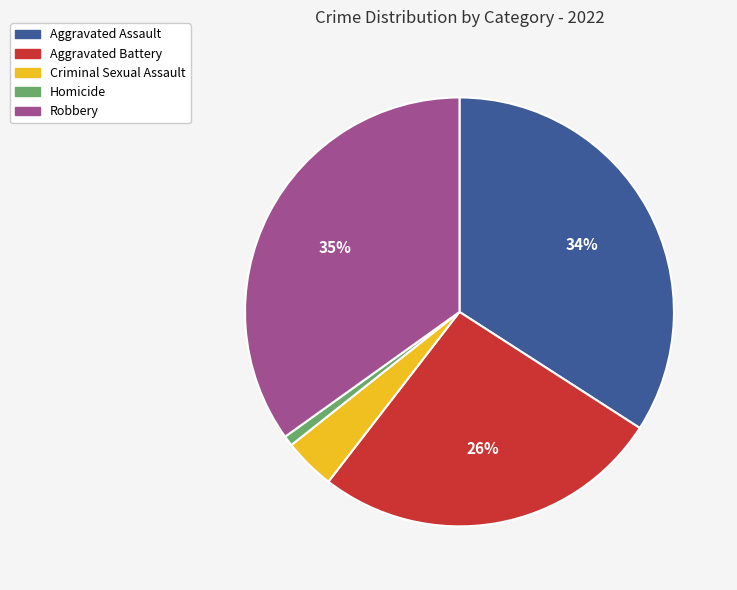

To the nearest percent, what is the difference between the largest and smallest slice percentages?

34%